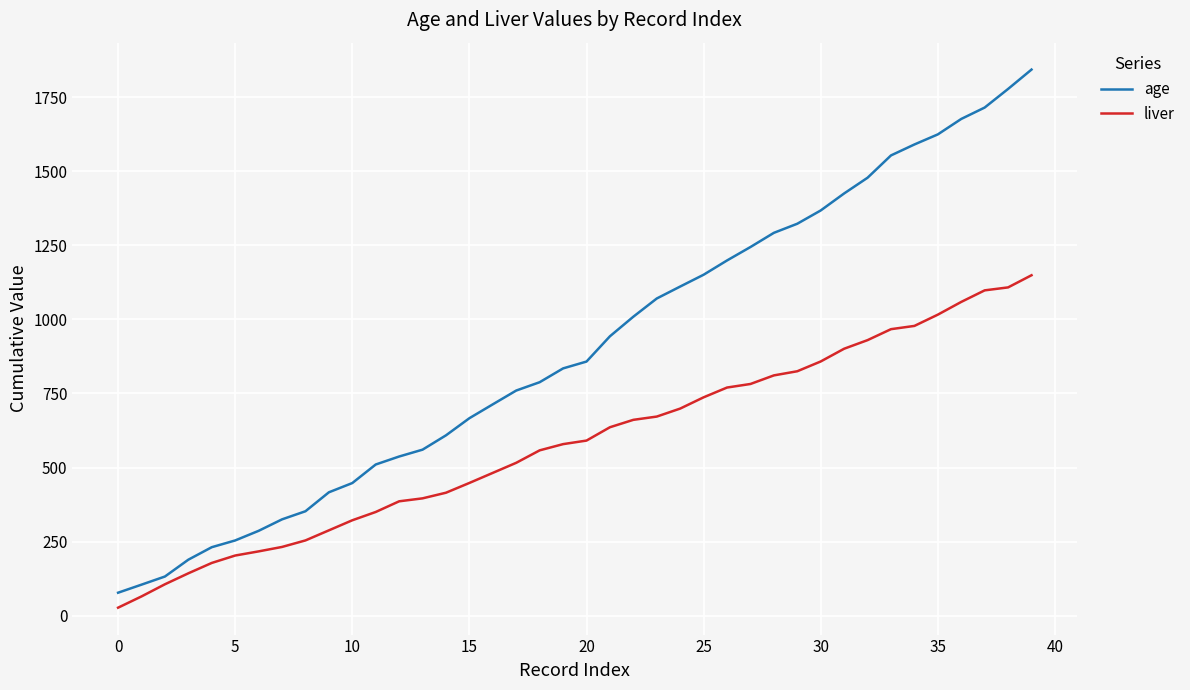

Which series has the largest total across all categories?

age